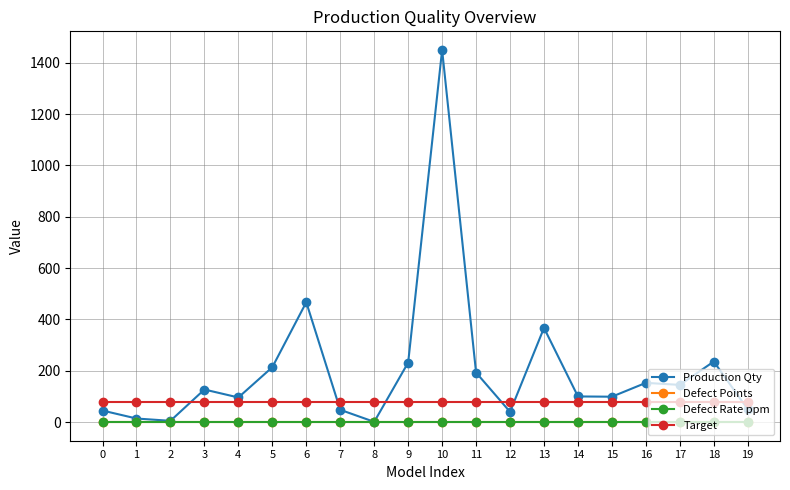

What is the sum of all Production Qty values?

4082